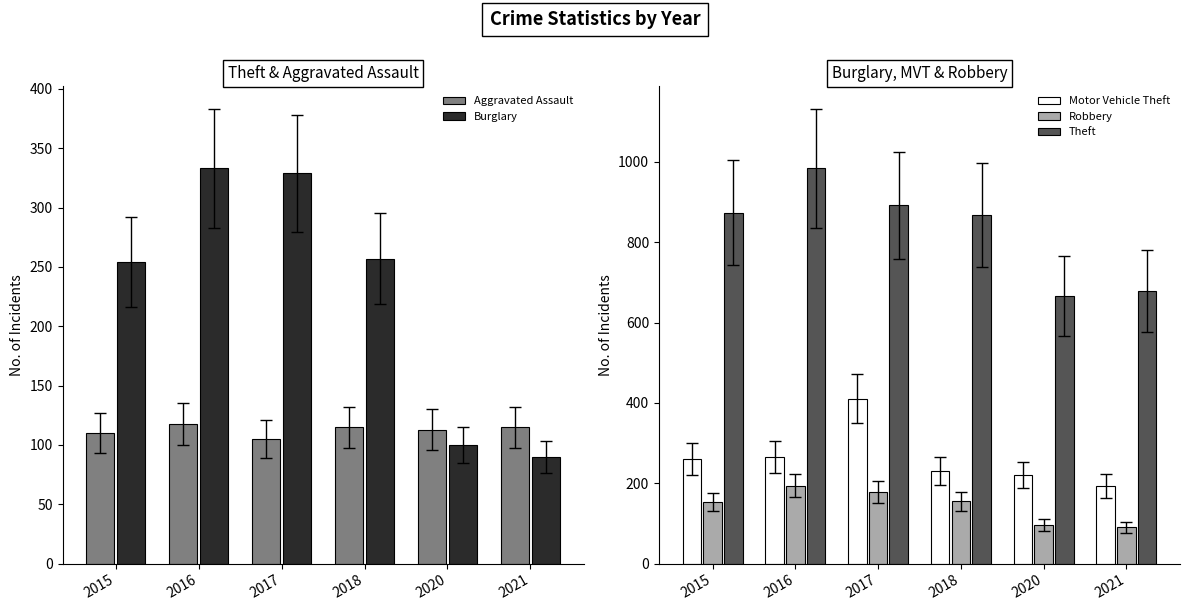

What is the approximate value of Robbery at 2021, to the nearest 5?

90